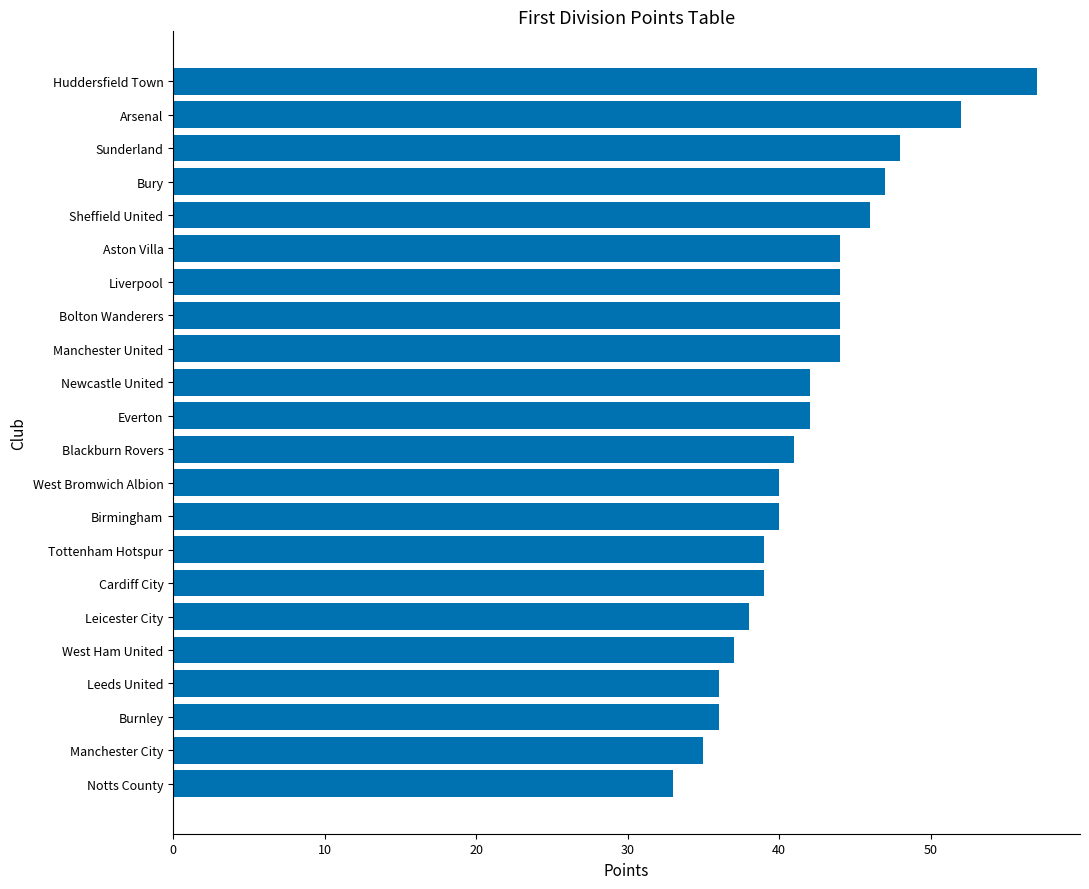

What is the change in value from Aston Villa to Blackburn Rovers?

-3